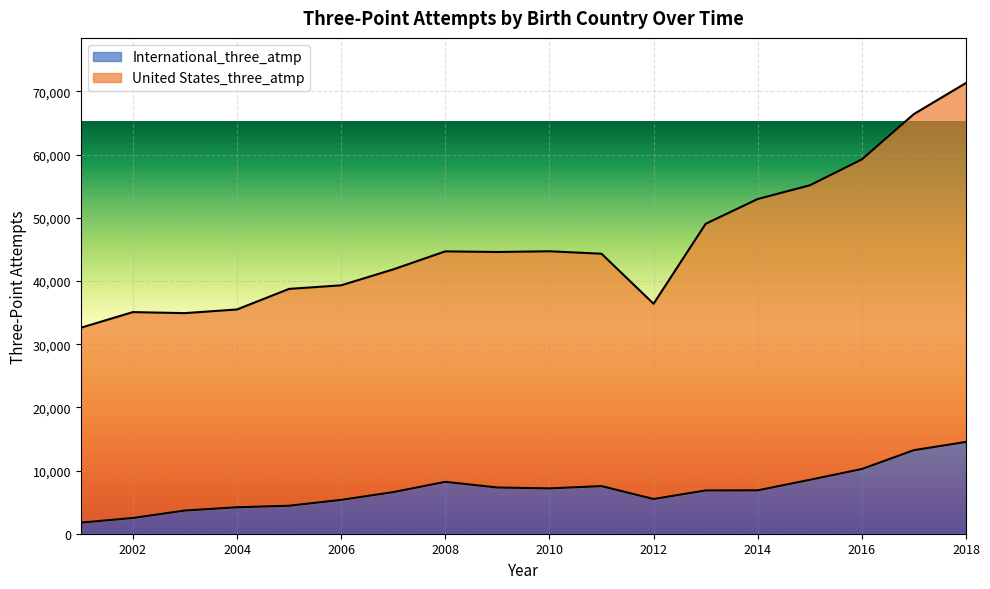

What is the value of the International_three_atmp point at the 8th from the left?

8212